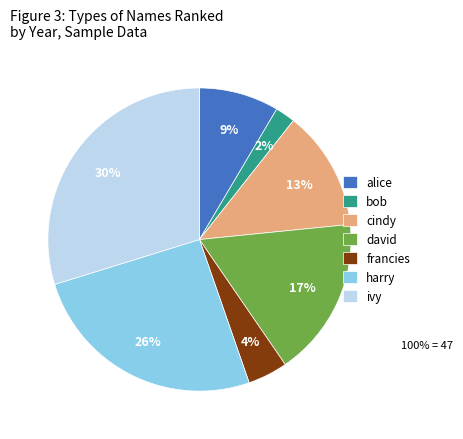

How many slices are in this pie chart?

7